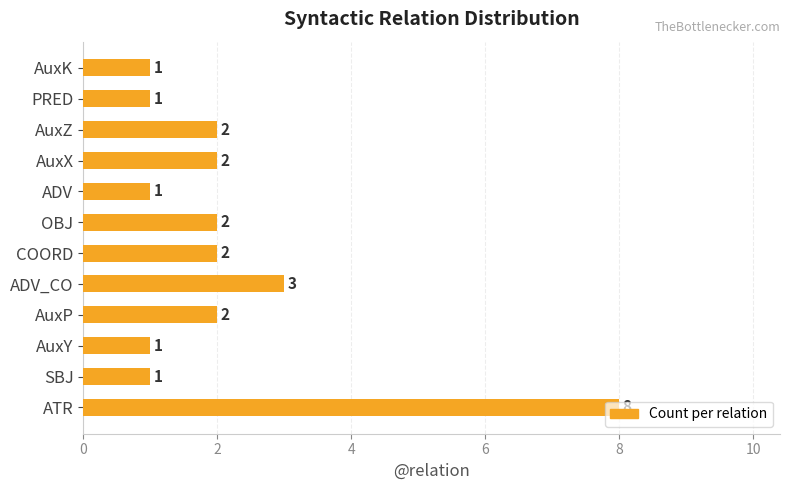

Which label corresponds to the largest value in the chart?

ATR